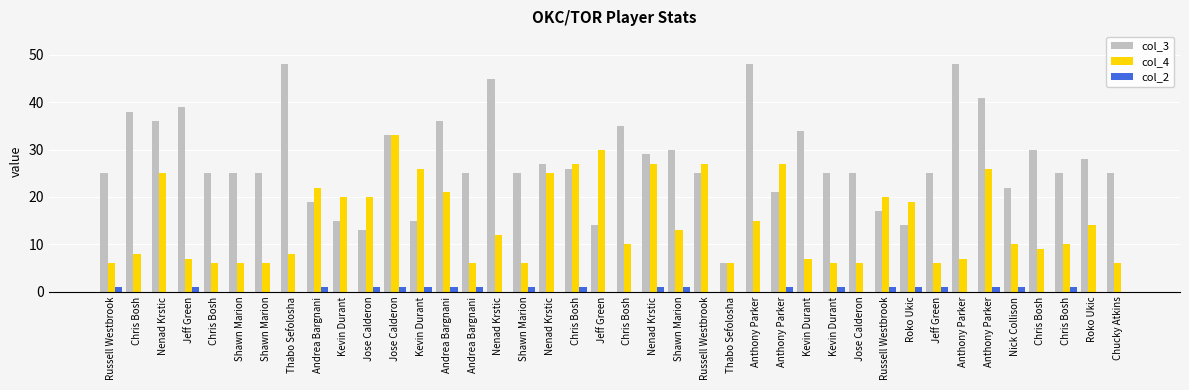

Which series has the largest total across all categories?

col_3